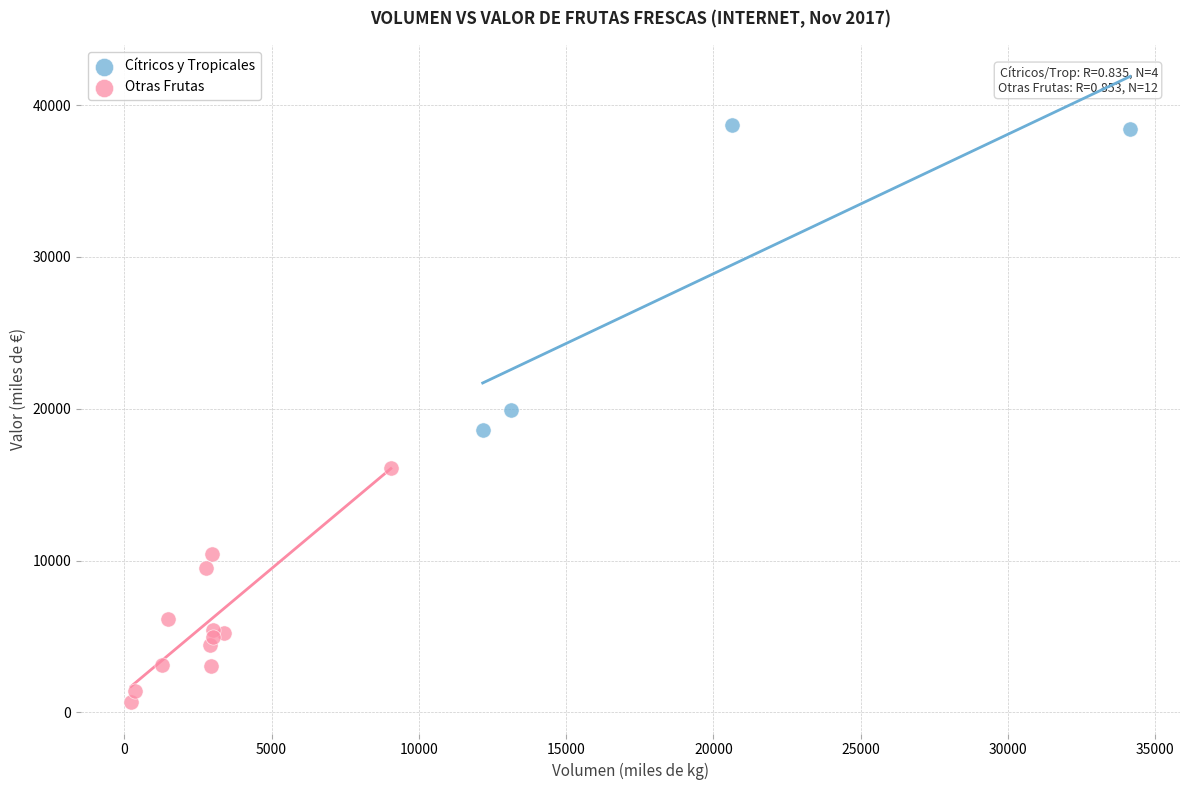

What are all the series names shown in the legend?

Cítricos y Tropicales, Otras Frutas